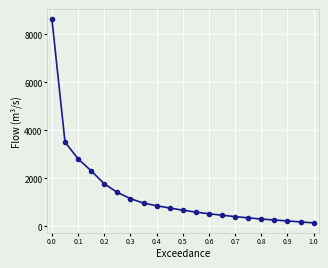

Does the chart have visible grid lines?

Yes